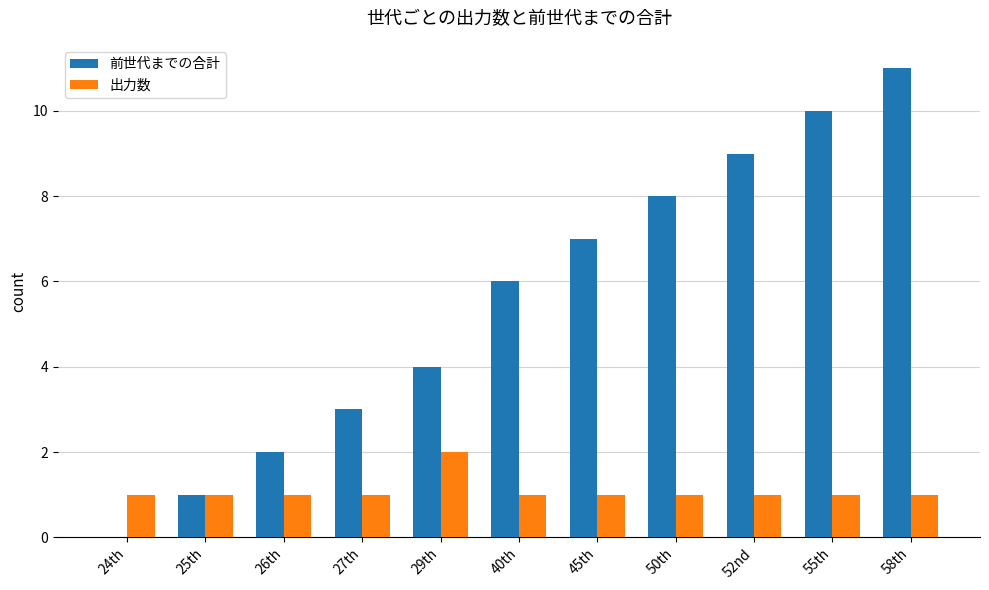

How many values in 前世代までの合計 are above zero?

10